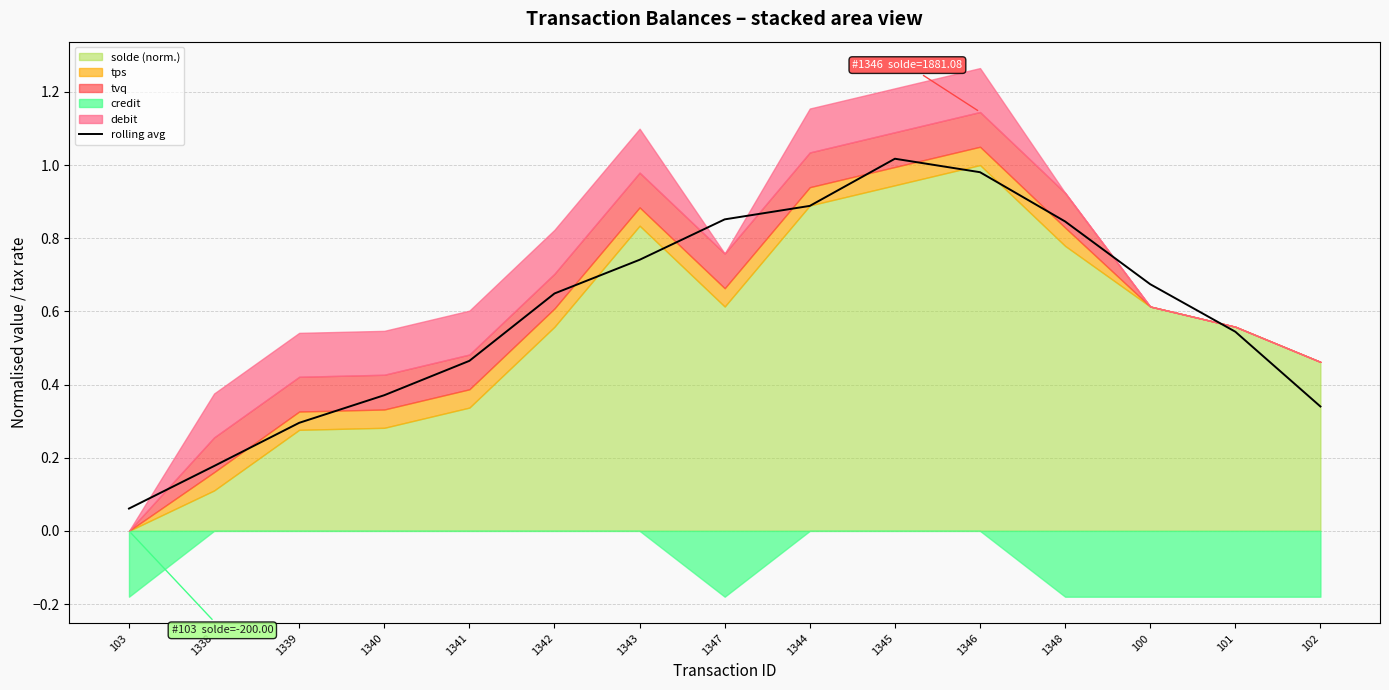

What is the difference between the maximum and minimum values?

1.0